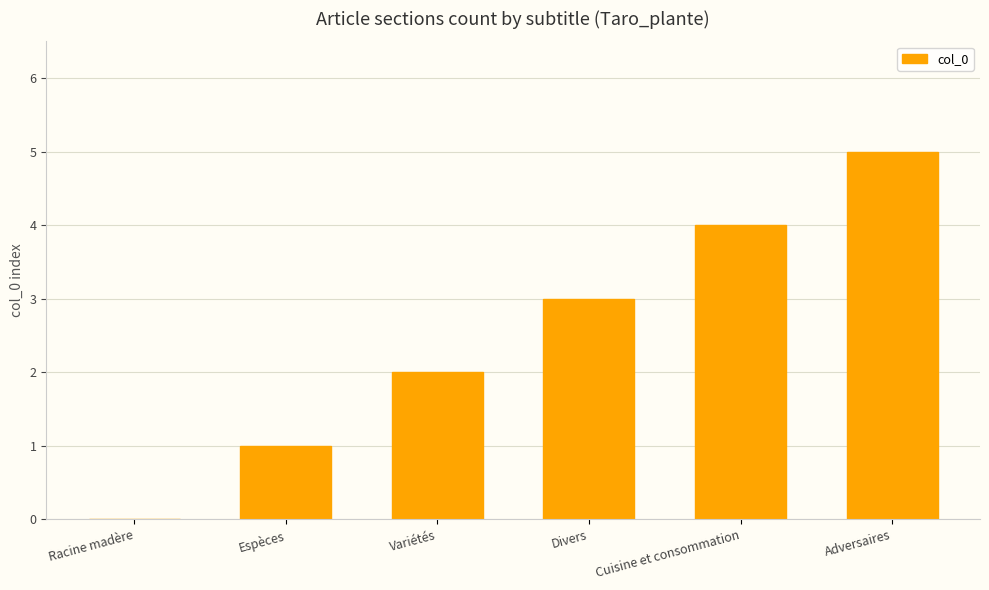

Reading left to right, extract all data points from this chart.

Racine madère=0	Espèces=1	Variétés=2	Divers=3	Cuisine et consommation=4	Adversaires=5